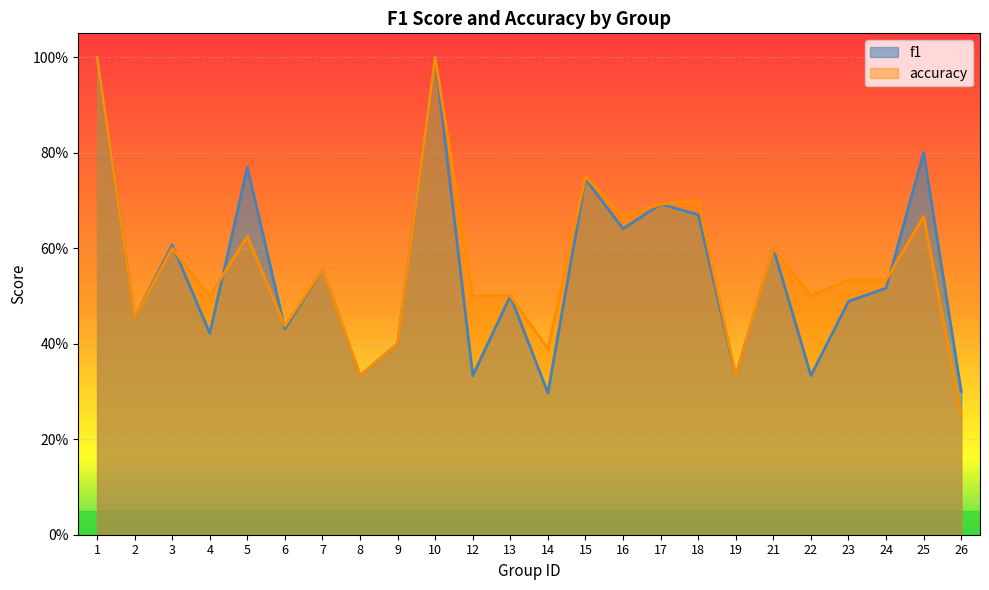

Which label corresponds to the smallest value in the chart?

26